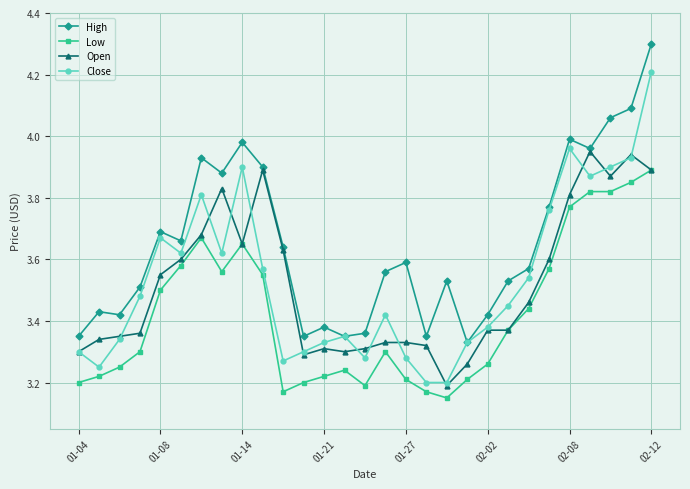

Which series has the largest total across all categories?

High